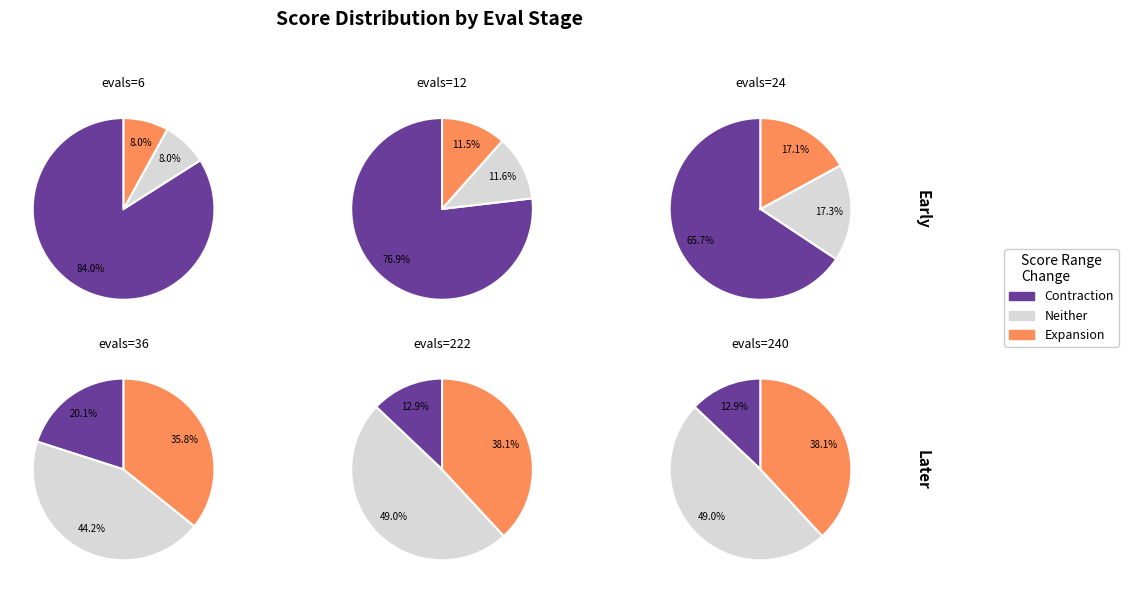

What percentage do evals_36 and evals_24 together represent?

37.4%